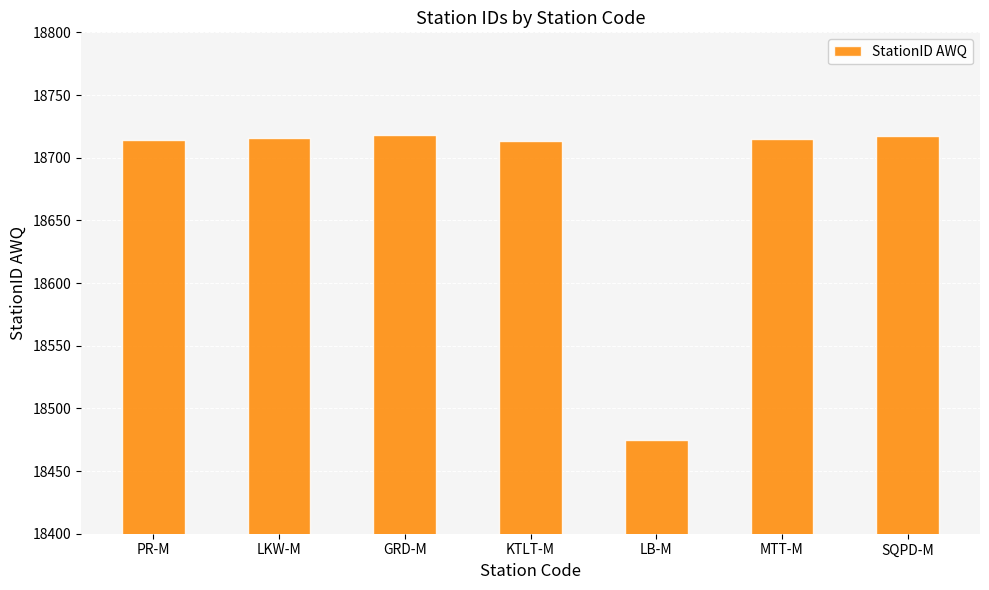

What is the greatest value displayed?

18718